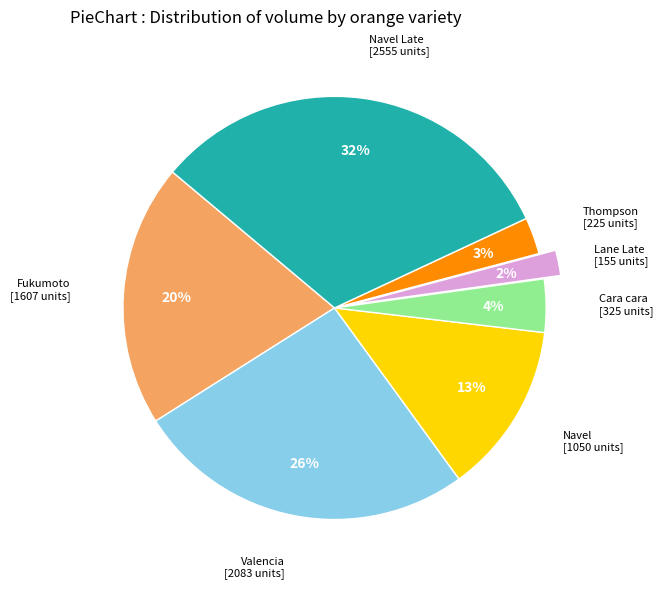

Do Navel Late and Valencia together represent more than half of the pie?

Yes